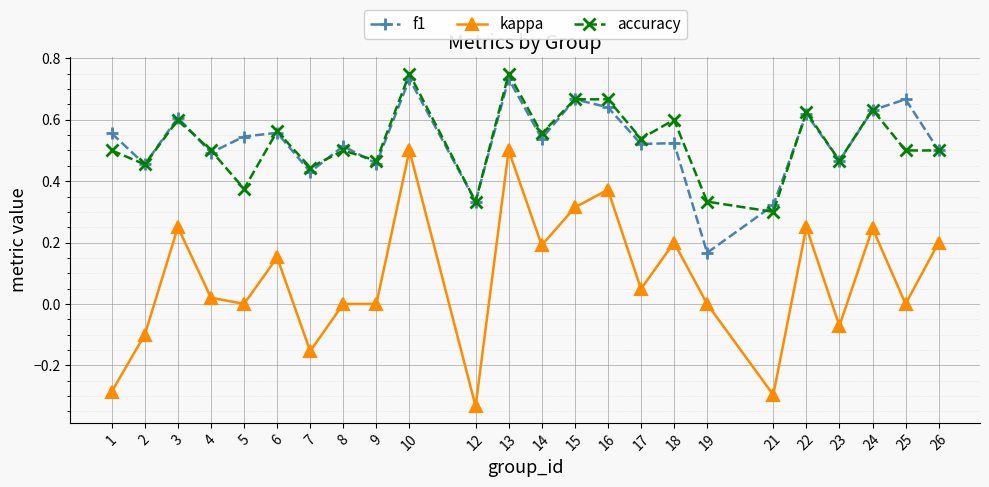

What are all the series names shown in the legend?

f1, kappa, accuracy